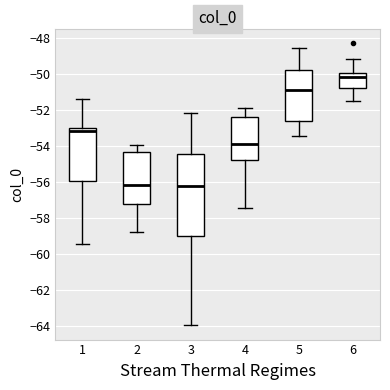

Reading left to right, transcribe this box plot: for each box, give where its median line is, the range the box spans, and where its two whiskers end, as read against the y-axis. The values are not printed on the chart, so give them approximately, as read against the axis.

1: median -53.2, box -56.0 to -53.0, whiskers -59.4 to -51.4
2: median -56.2, box -57.2 to -54.4, whiskers -58.8 to -54.0
3: median -56.2, box -59.0 to -54.4, whiskers -64.0 to -52.2
4: median -53.8, box -54.8 to -52.4, whiskers -57.4 to -52.0
5: median -50.8, box -52.6 to -49.8, whiskers -53.4 to -48.6
6: median -50.2, box -50.8 to -50.0, whiskers -51.6 to -49.2